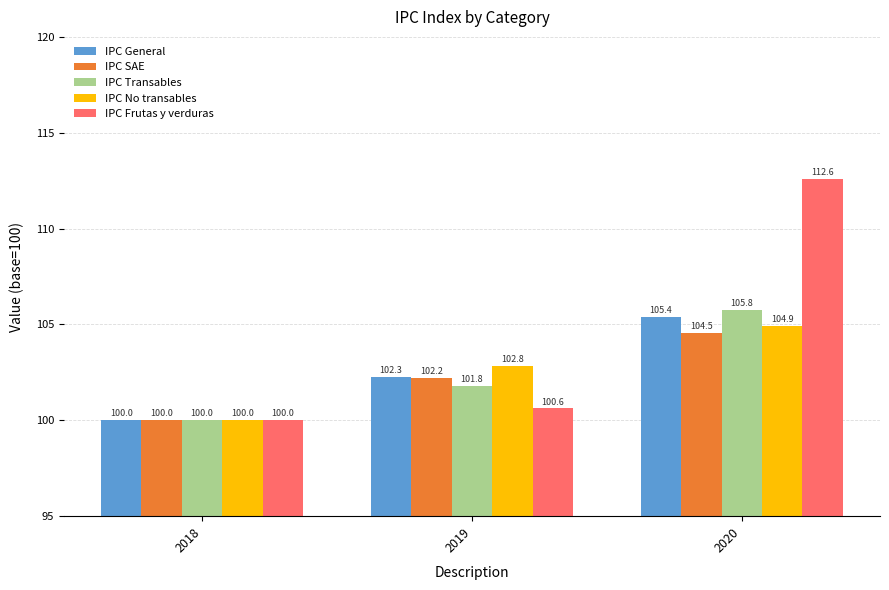

How many IPC Transables values are between 100 and 105?

2